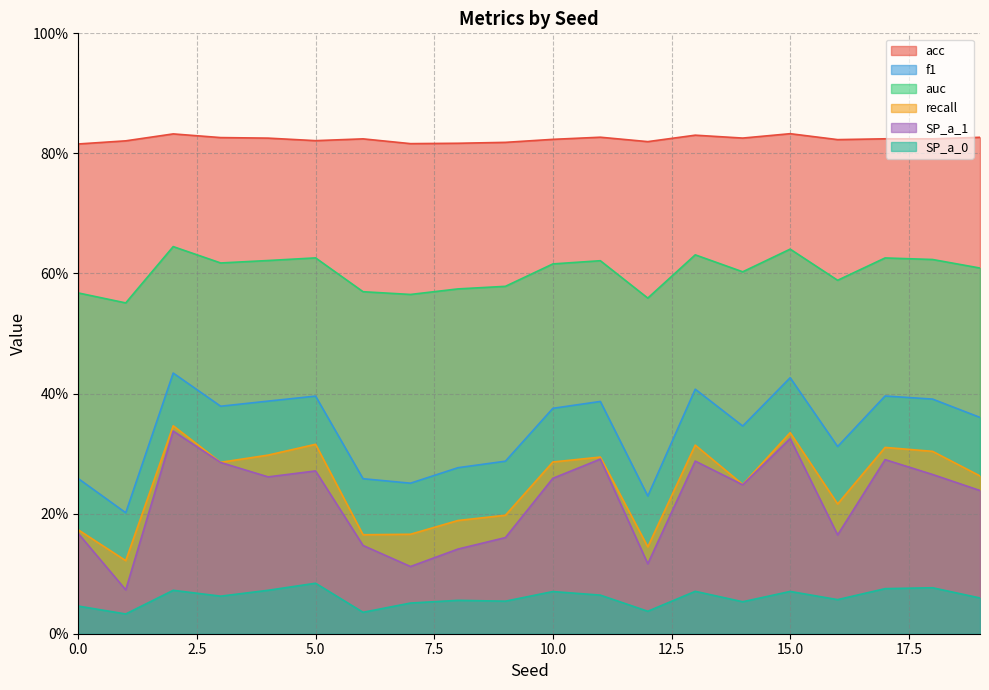

What is the spread (max minus min) of values at 0?

0.8